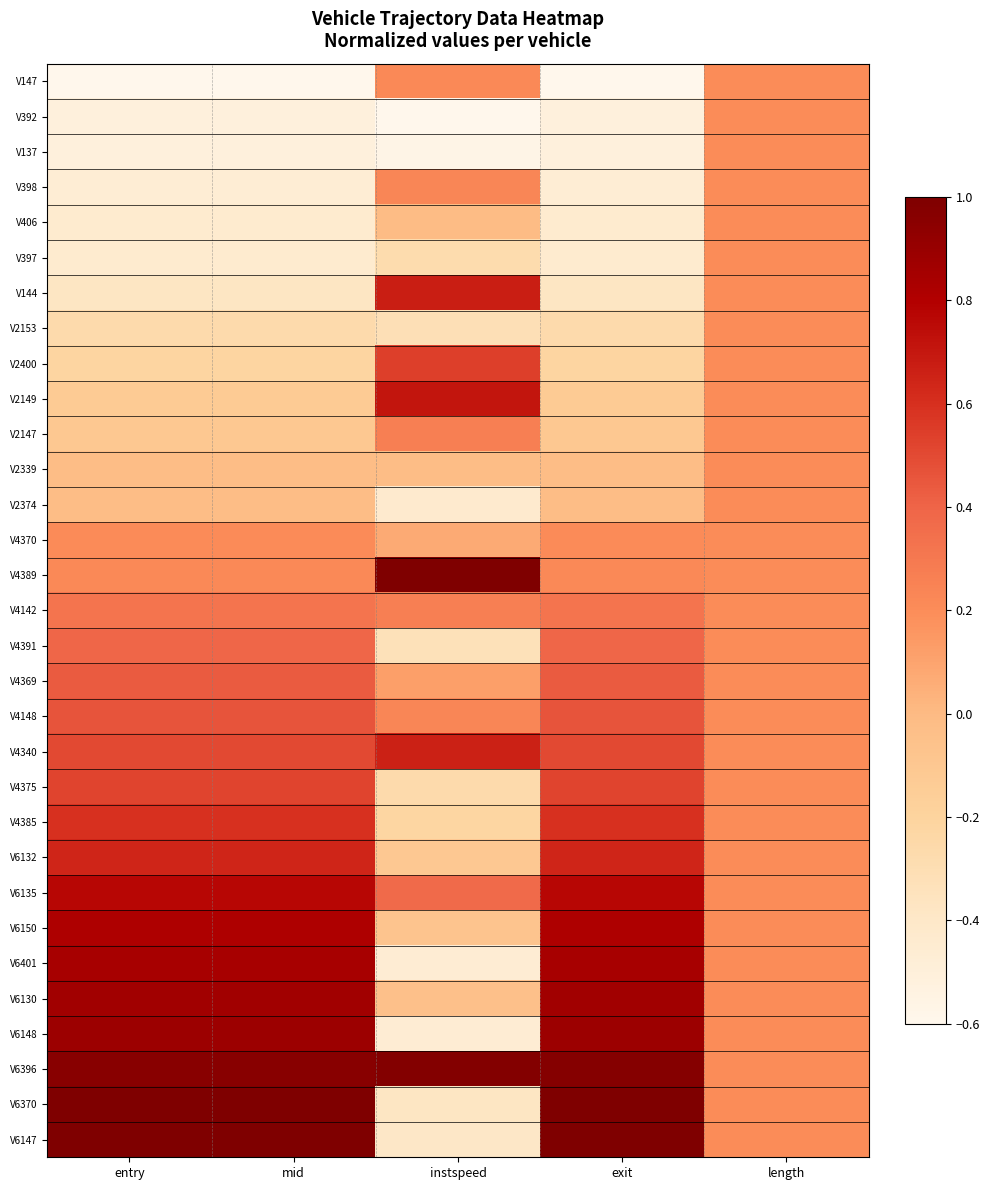

How many categories are shown in the chart?

5